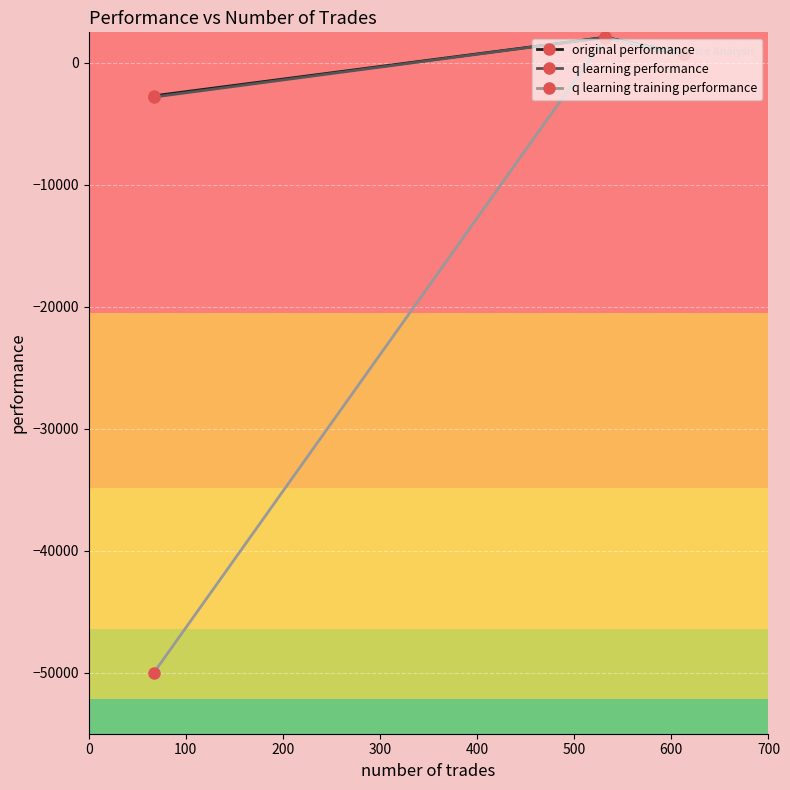

What is the value of the original performance point at the 1st from the left?

-2704.6